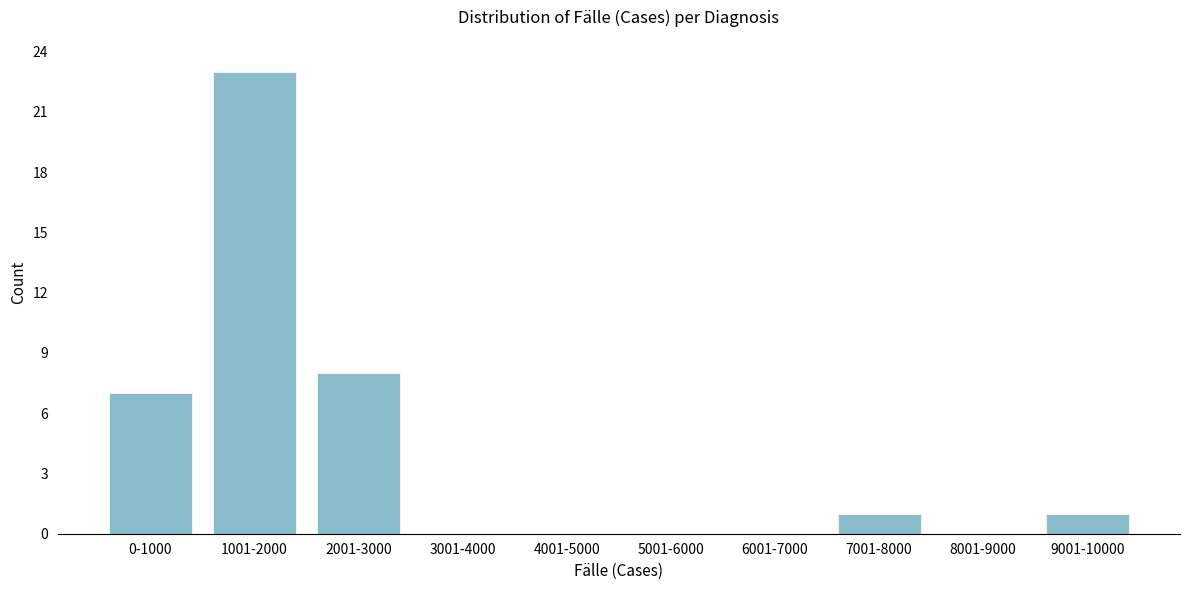

Reading left to right, extract all data points from this chart.

0-1000=7	1001-2000=23	2001-3000=8	3001-4000=0	4001-5000=0	5001-6000=0	6001-7000=0	7001-8000=1	8001-9000=0	9001-10000=1